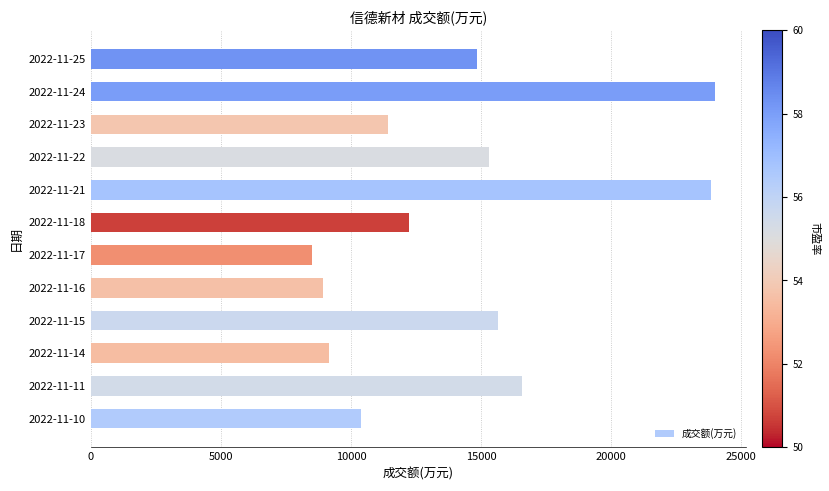

What is the change in value from 2022-11-16 to 2022-11-25?

+5915